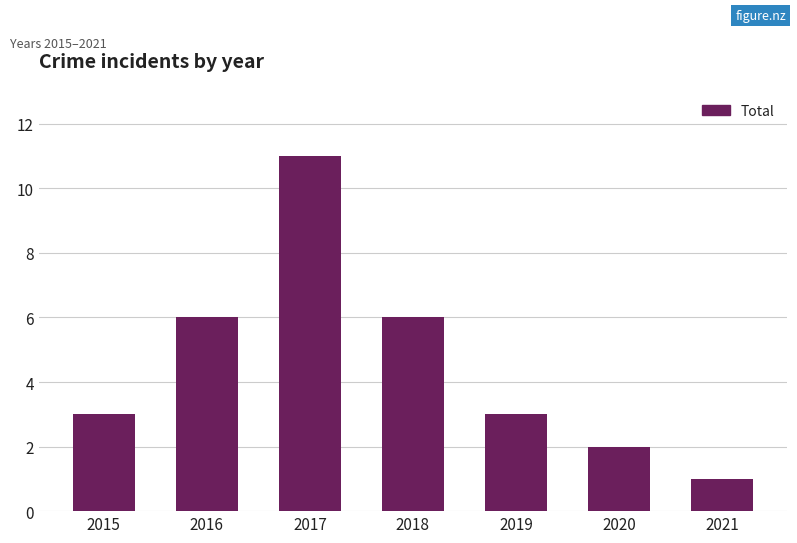

Reading left to right, extract all data points from this chart.

3	6	11	6	3	2	1